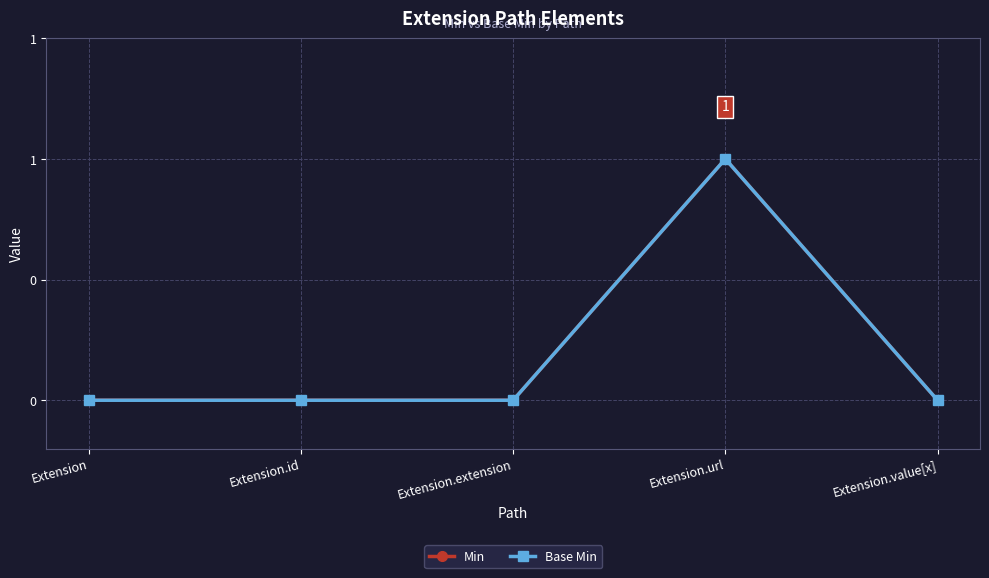

Reading left to right, transcribe all the data shown in this chart.

Min: 0	0	0	1	0
Base Min: 0	0	0	1	0